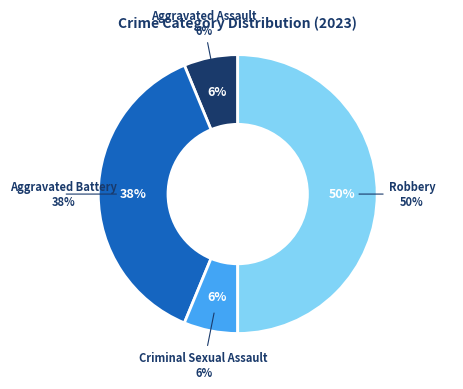

What is the ratio of the value at Aggravated Battery to the value at Robbery?

0.8